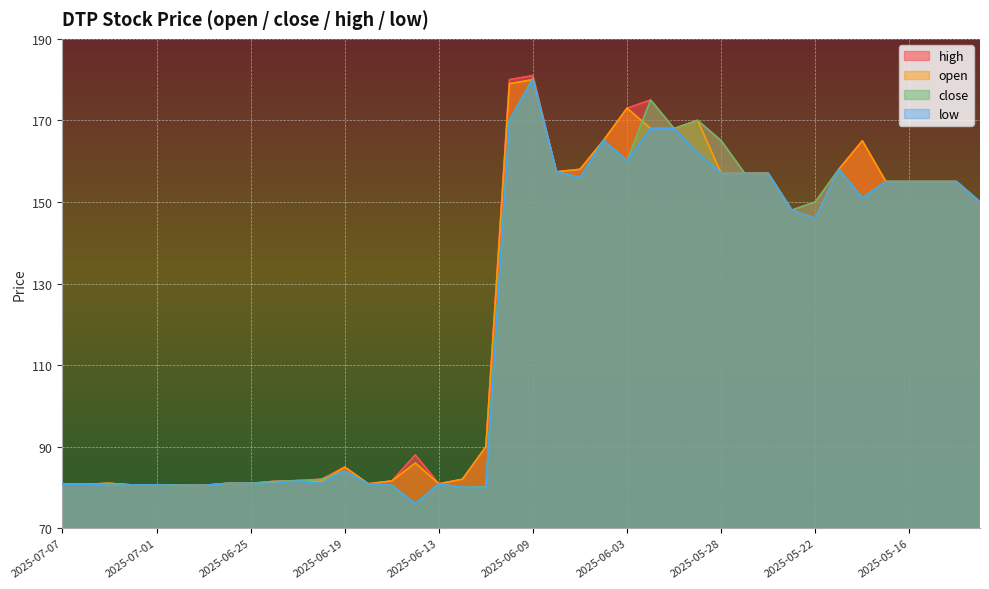

Count the number of categories in the chart.

40